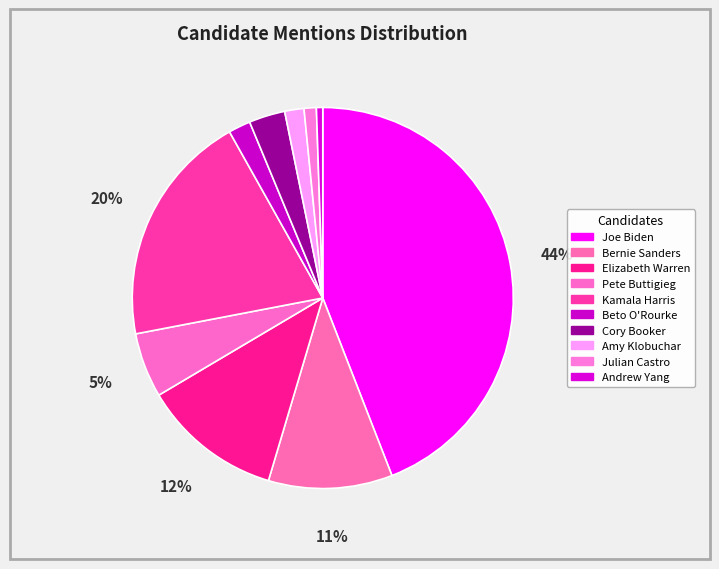

Is it true that Beto O'Rourke is 2% of the pie?

True